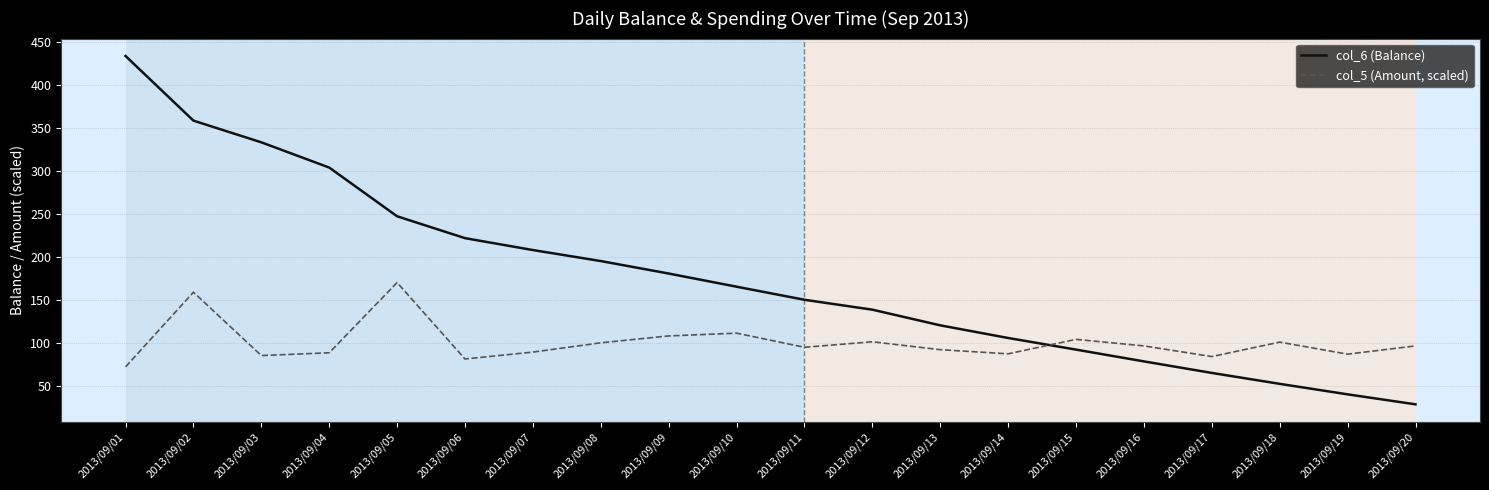

True or false: col_6 (Balance) and col_5 (Amount, scaled) intersect in this chart.

True